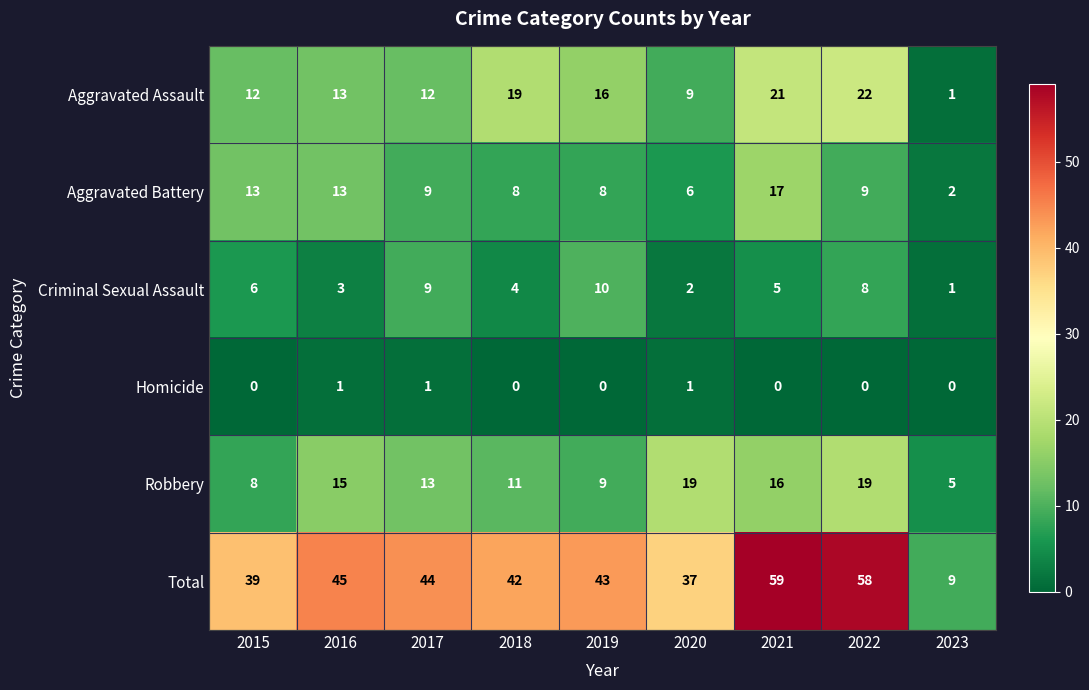

At how many categories does at least one series exceed 21?

8